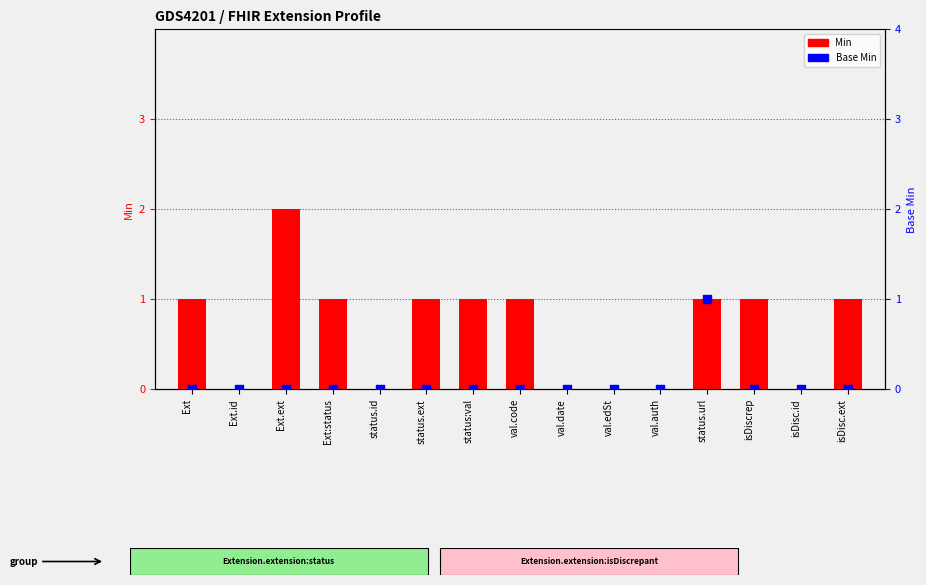

Is the value of Base Min at Ext.ext greater than the value of Min at val.code?

No